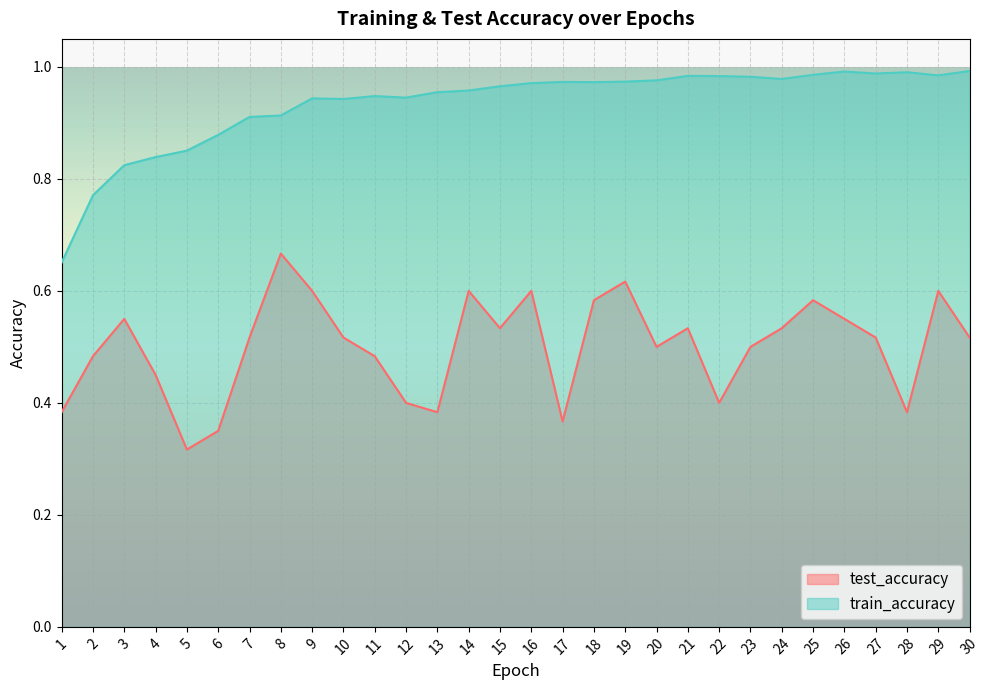

How many lines are shown in the chart?

2